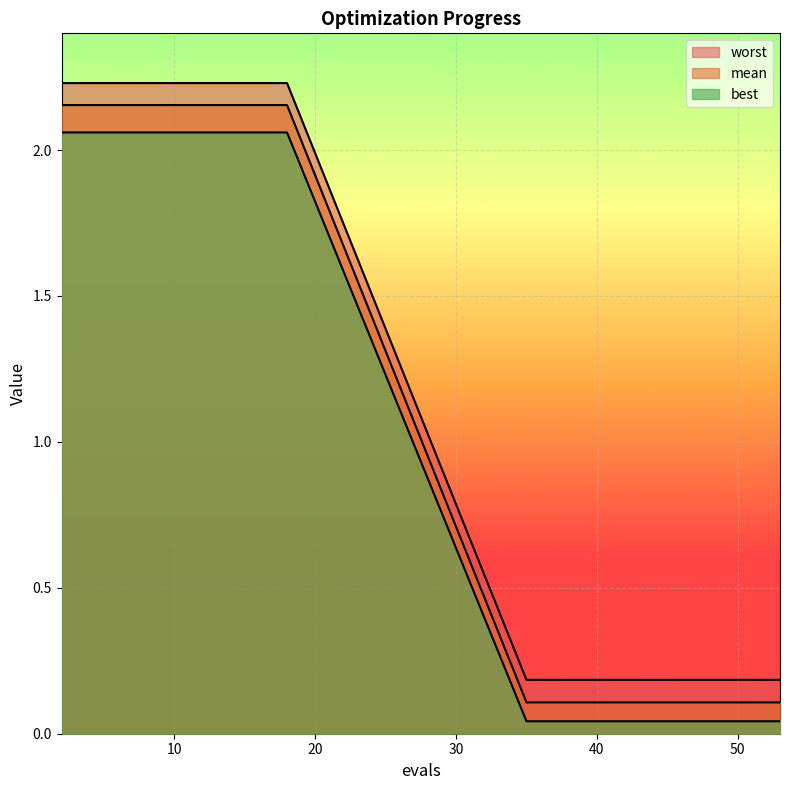

What is the difference between the highest and lowest values at 6?

0.2